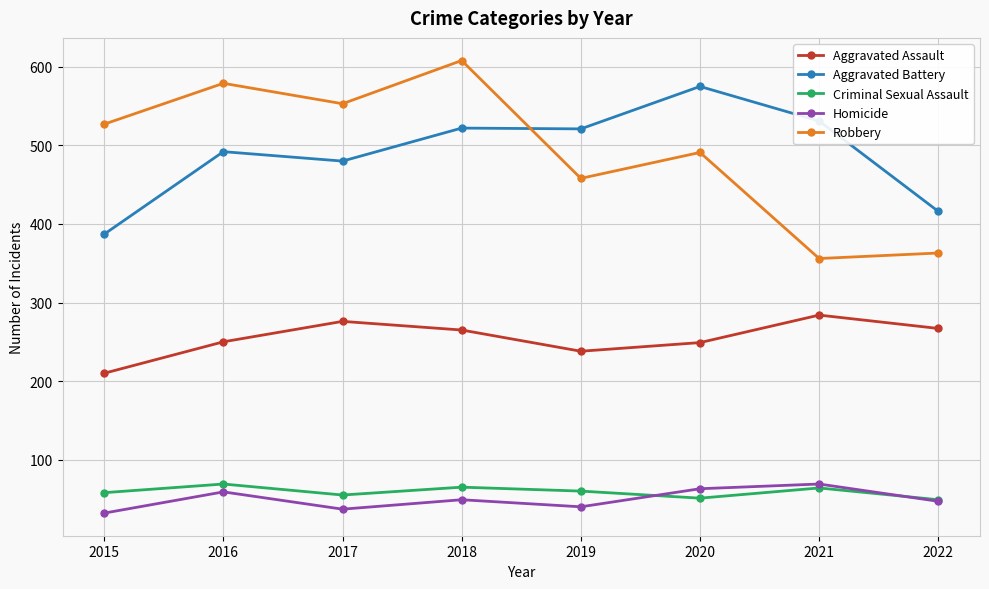

At which label is Robbery closest to 482?

2020